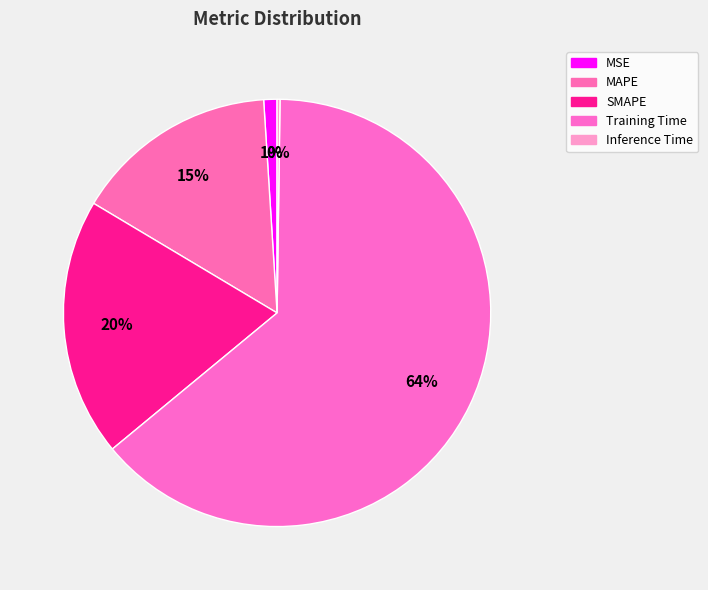

Which category has the biggest portion of the pie?

Training Time